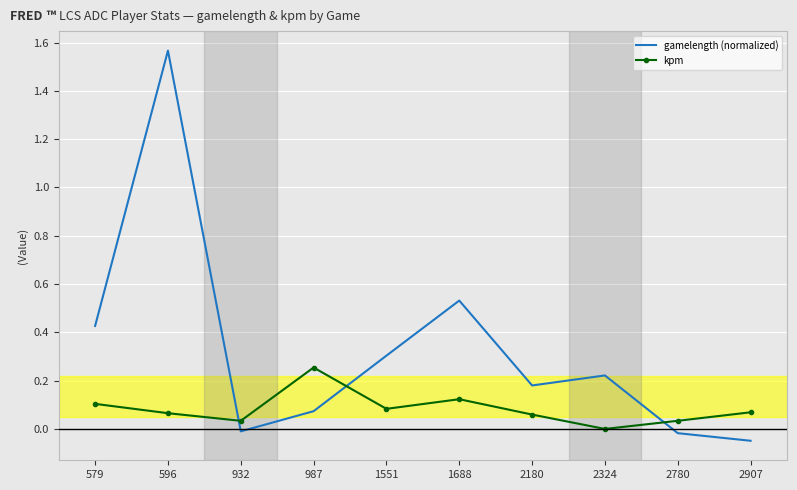

How many values in the gamelength (normalized) series exceed 0?

7